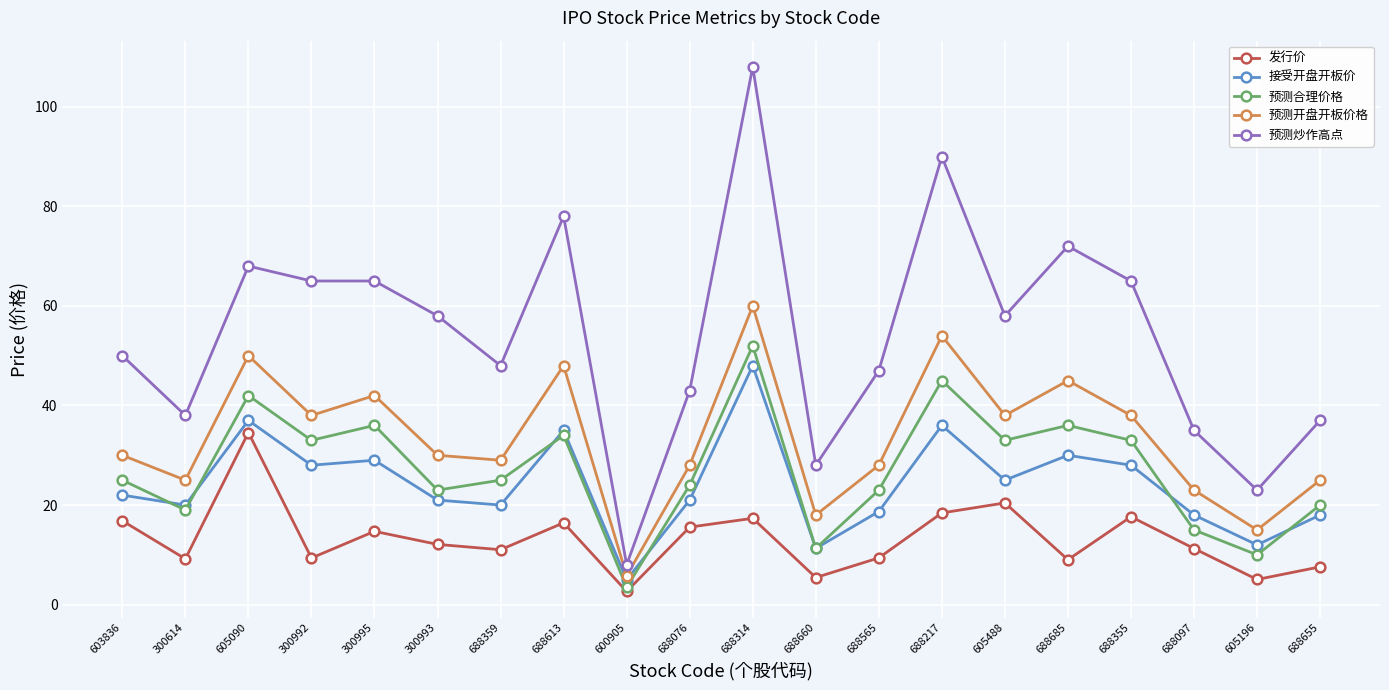

What position from the left is 688314?

11